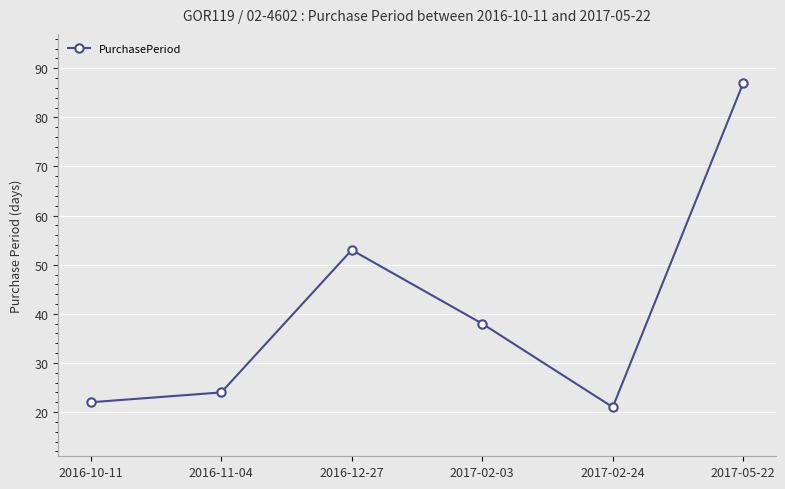

Rank the categories by value from lowest to highest.

2017-02-24, 2016-10-11, 2016-11-04, 2017-02-03, 2016-12-27, 2017-05-22